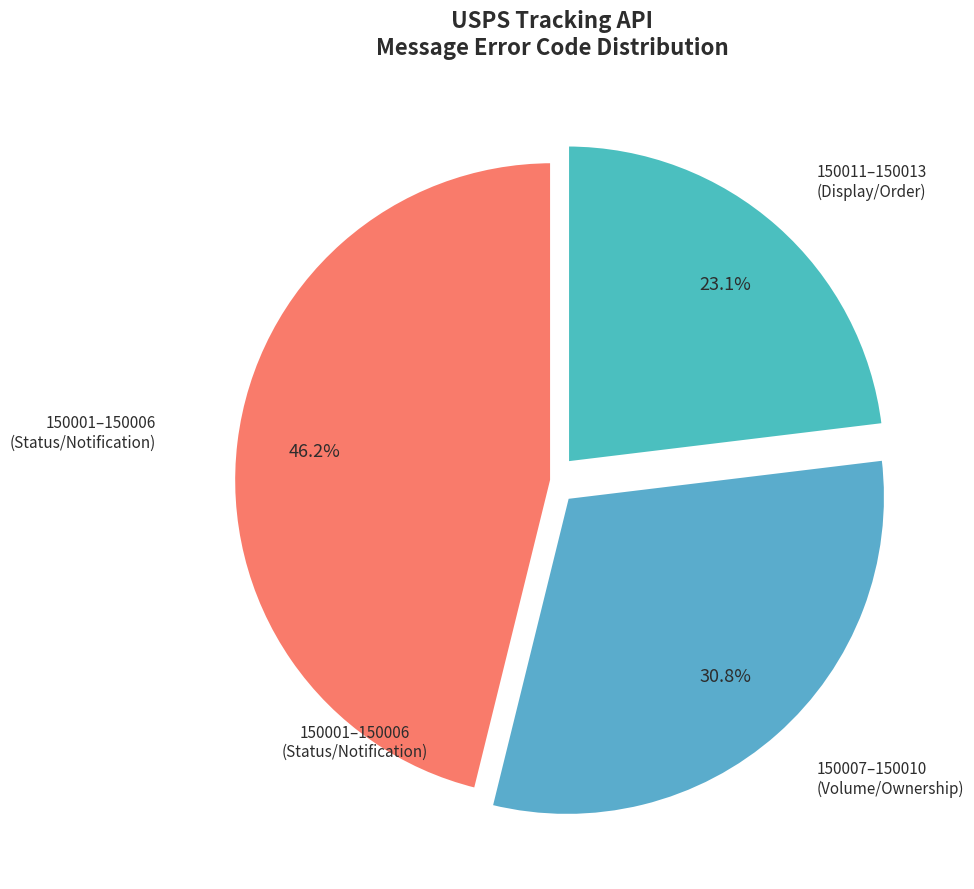

How many segments does this pie chart have?

3